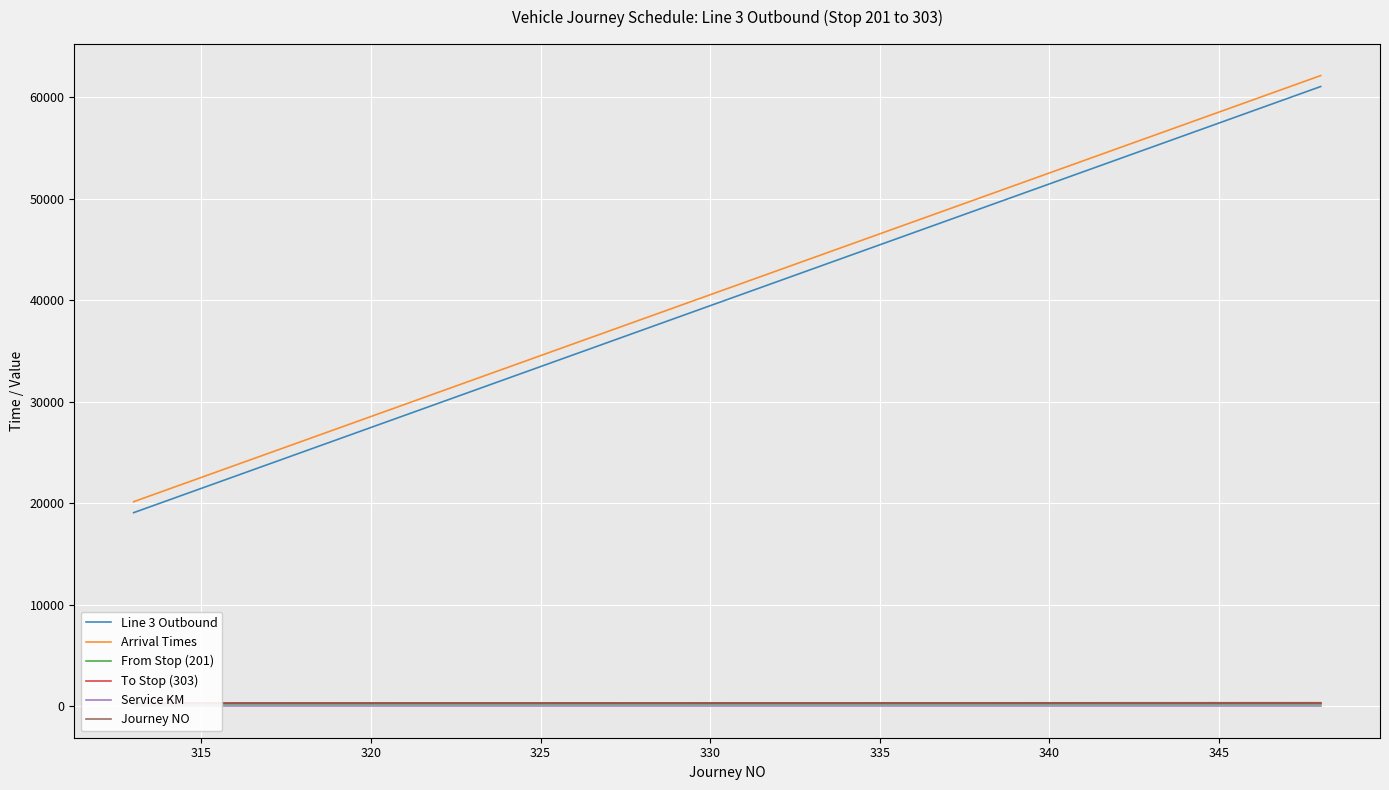

At how many categories does at least one series exceed 14277?

36